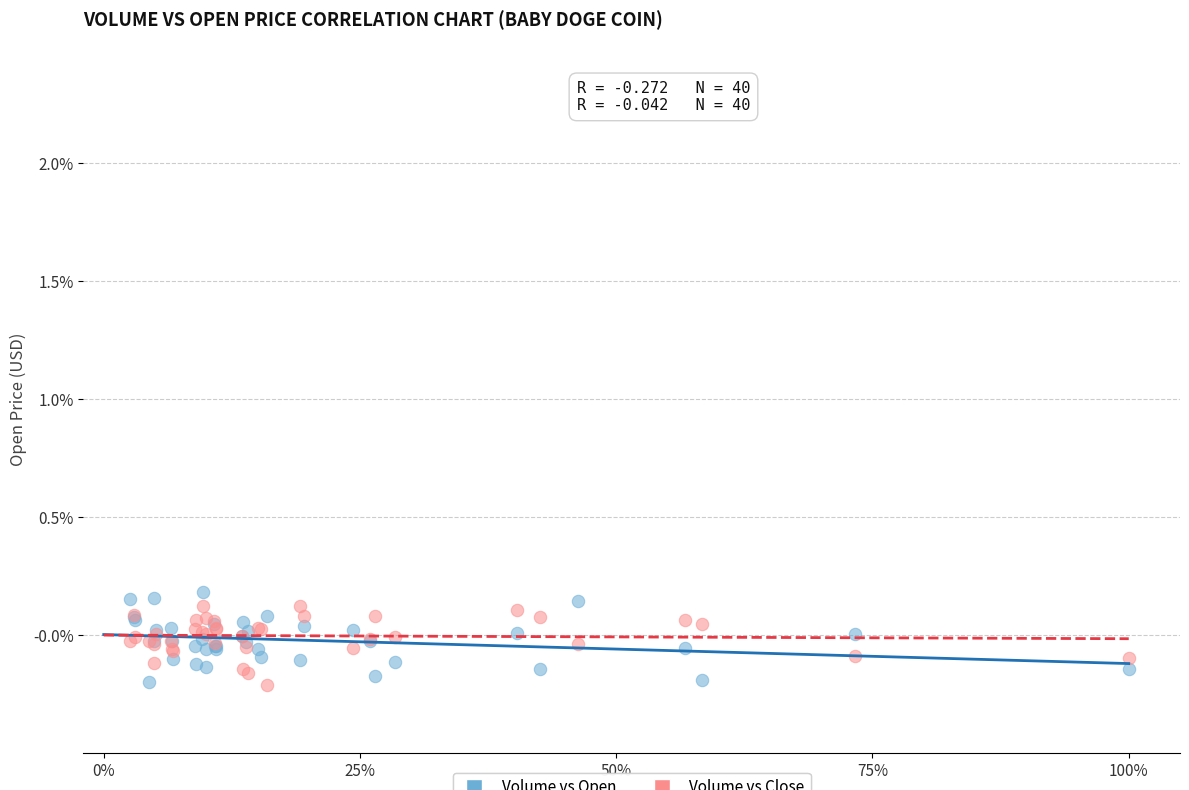

Which series contains the highest Y value?

Volume vs Open